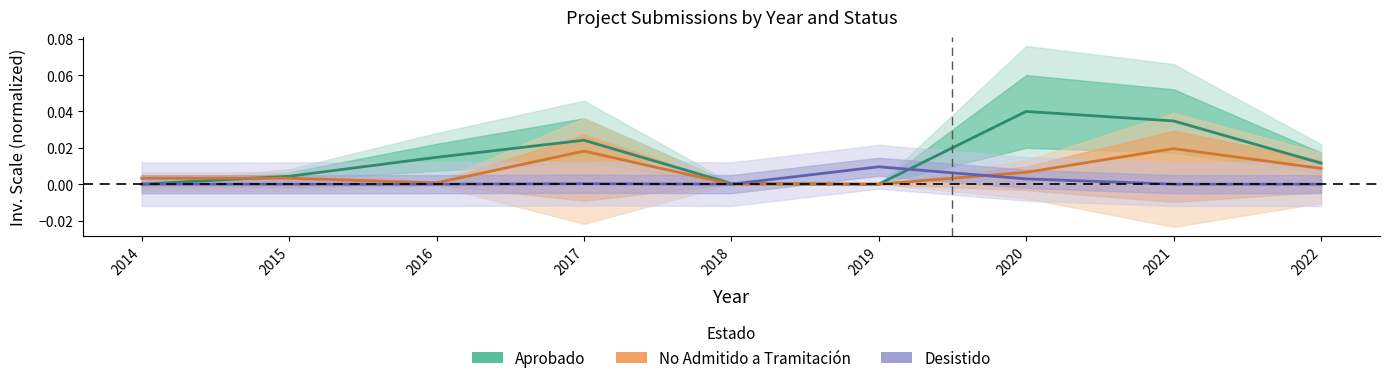

How many interior local valleys does the No Admitido a Tramitación series have?

2